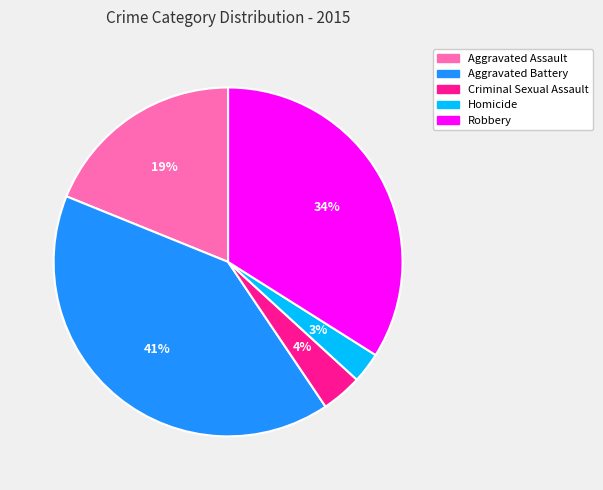

Is Robbery the majority of the pie?

No